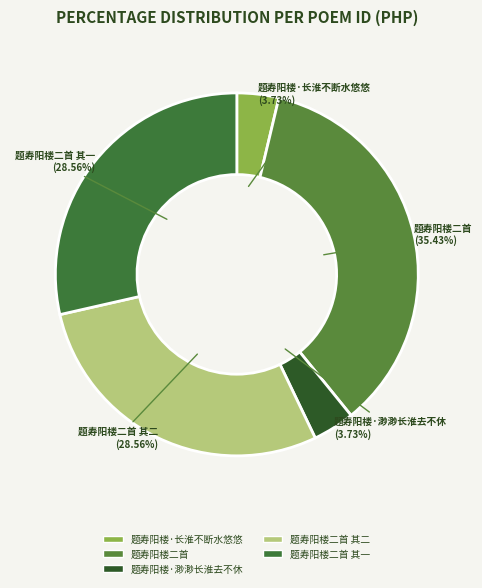

What is the largest slice in the pie chart?

题寿阳楼二首